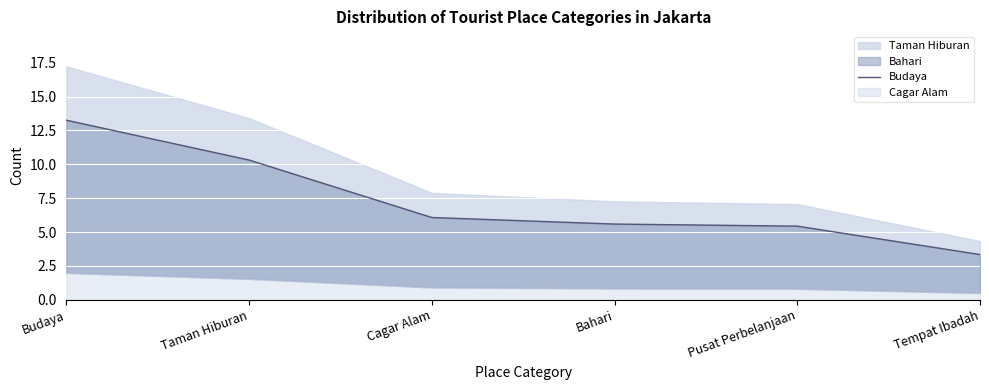

What position from the right is Tempat Ibadah?

1